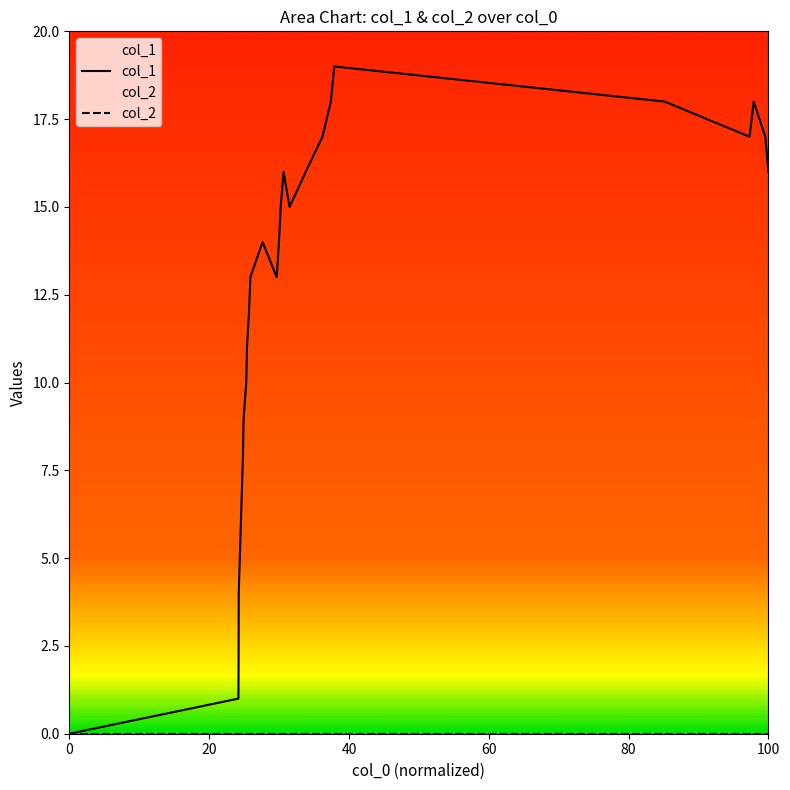

Reading left to right, what are all the values shown in this chart?

0	1	2	4	8	9	10	11	12	13	14	13	14	15	16	15	16	17	18	19	18	17	18	17	16